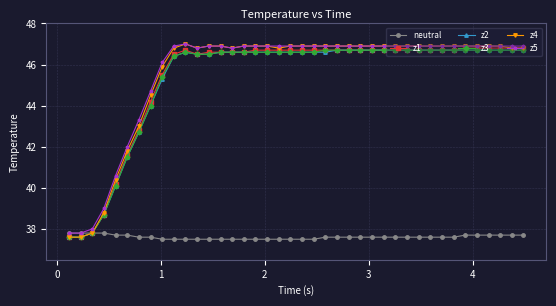

What is the lowest value of the z2 series?

37.6